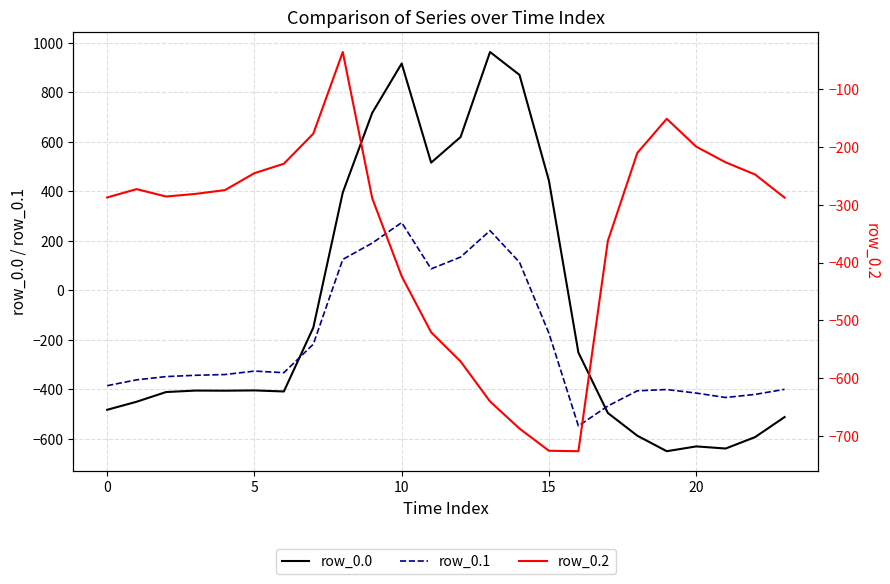

What is the difference between the maximum and minimum values in the row_0.0 series?

1611.9